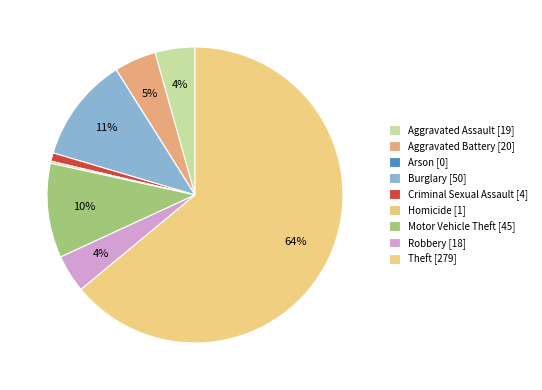

What is the smallest slice in the pie chart?

Arson